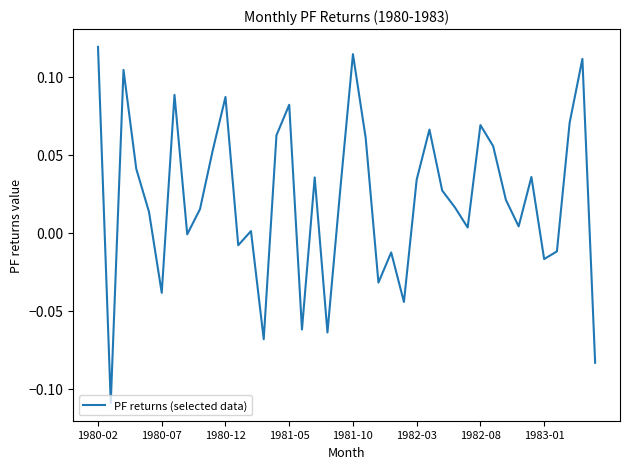

Where is the data nearest to the value 0?

12